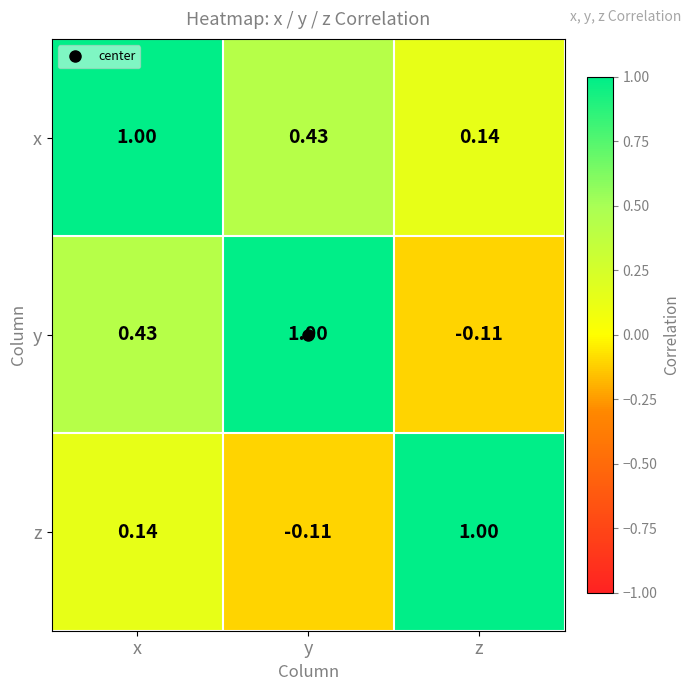

At which label does y reach its minimum?

z